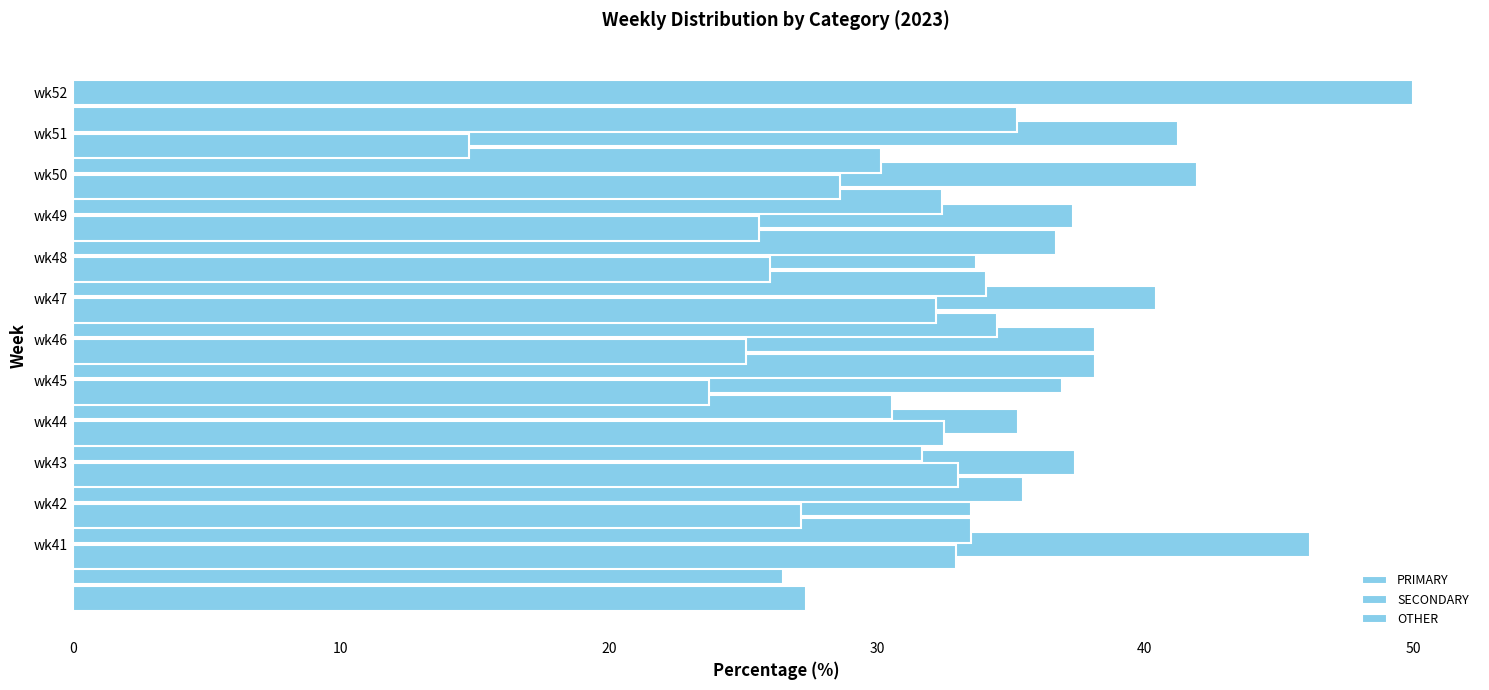

Which series has the largest total across all categories?

PRIMARY